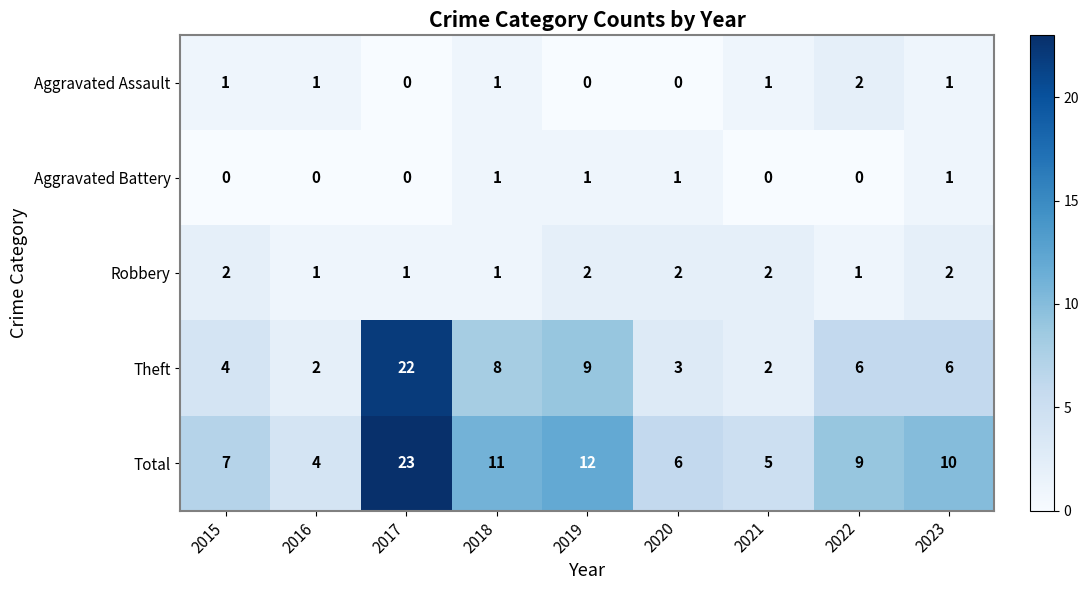

Which series has the largest range (max minus min)?

Theft